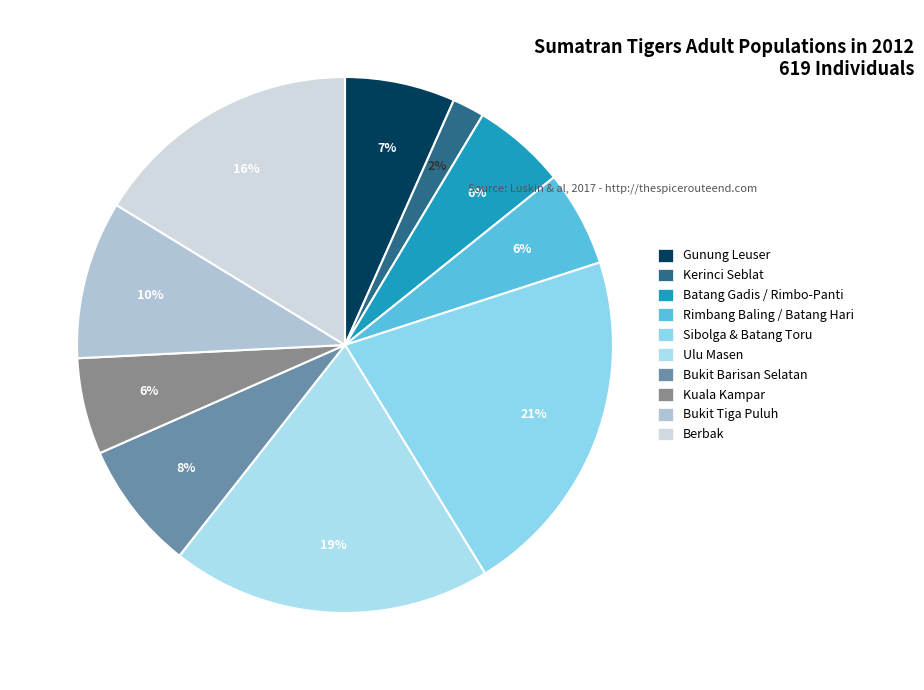

How many segments does this pie chart have?

10